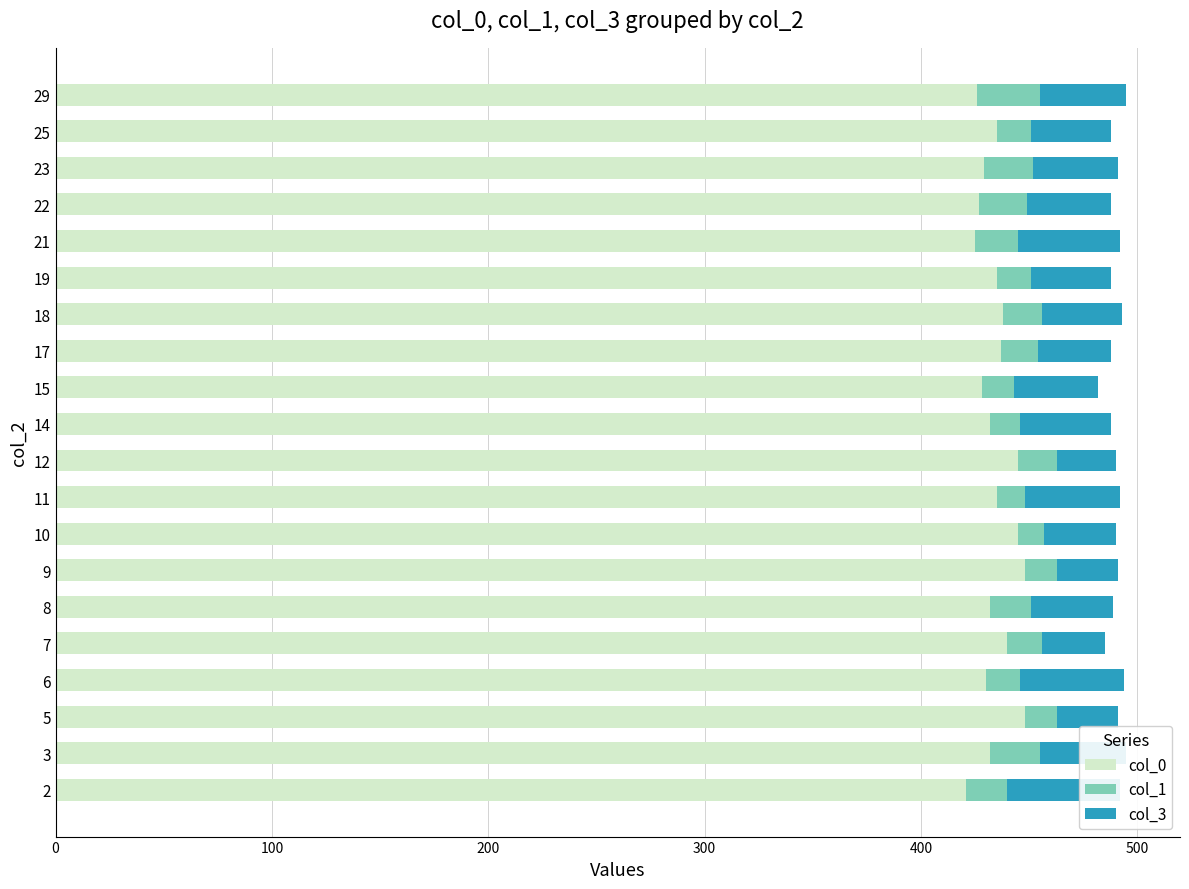

What is the minimum value shown in the chart?

12